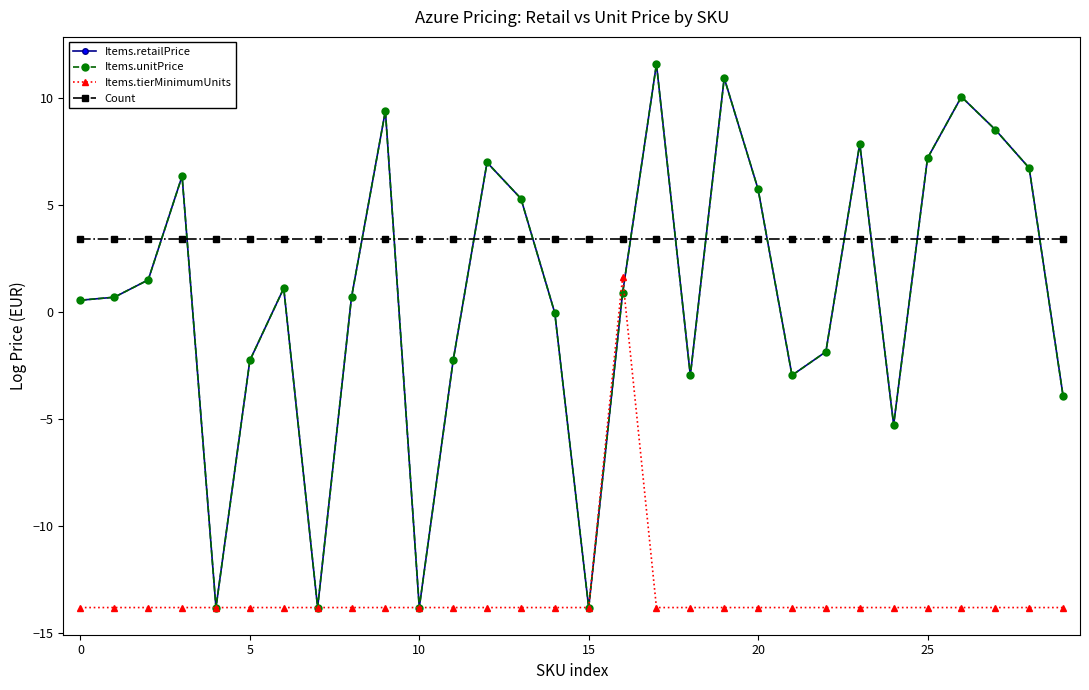

What is the difference between the maximum and minimum values in the Items.tierMinimumUnits series?

15.4